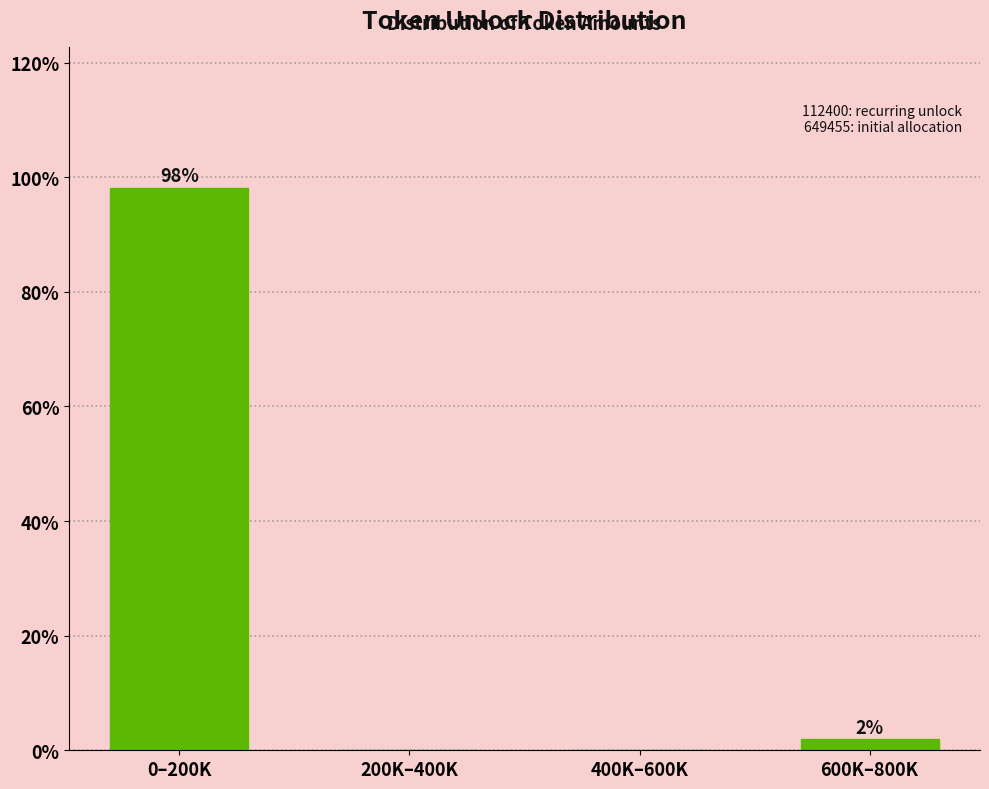

Which category has the highest value across all series?

0–200K